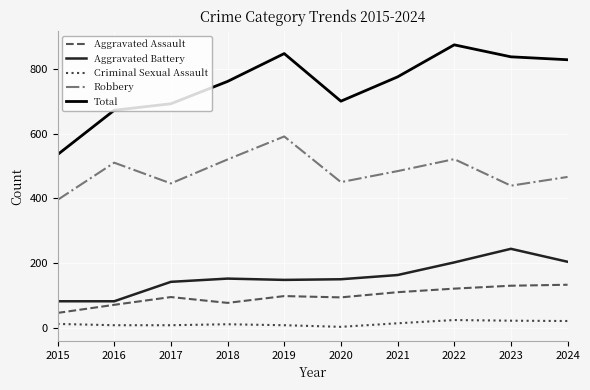

The value of Aggravated Battery at 2024 is 204. True or false?

True